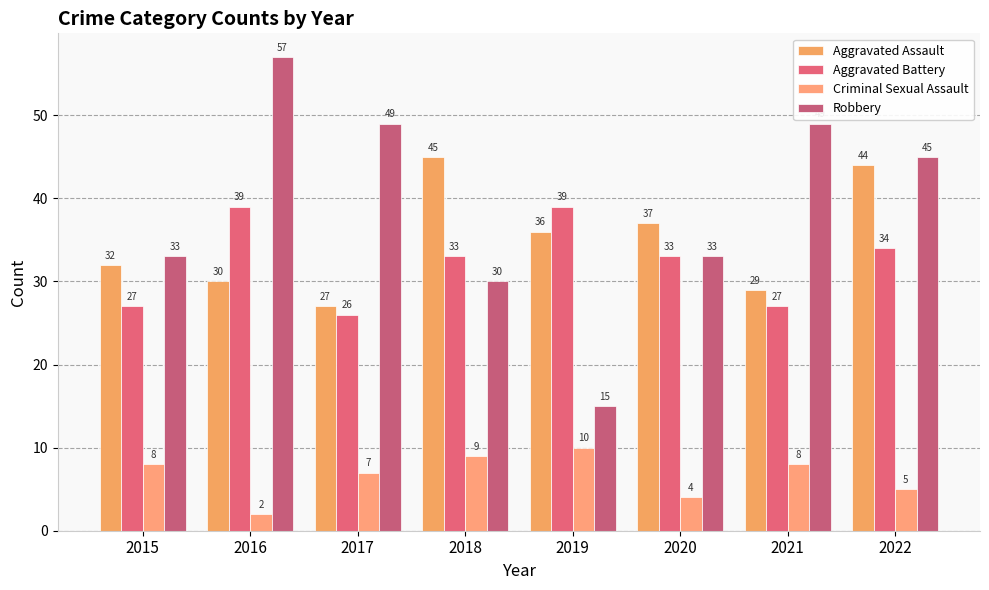

What is the value of the Aggravated Assault bar at the 7th from the left?

29